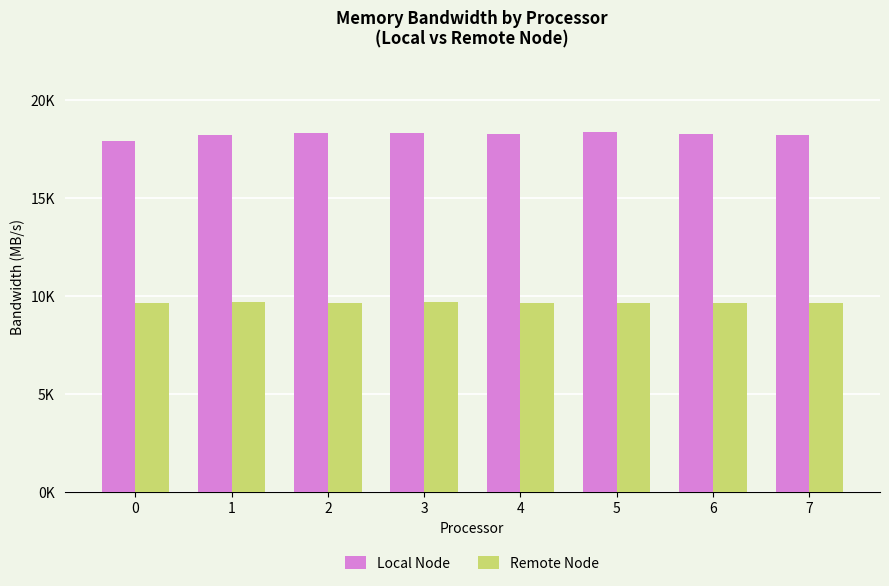

Does the chart contain stacked bars?

No